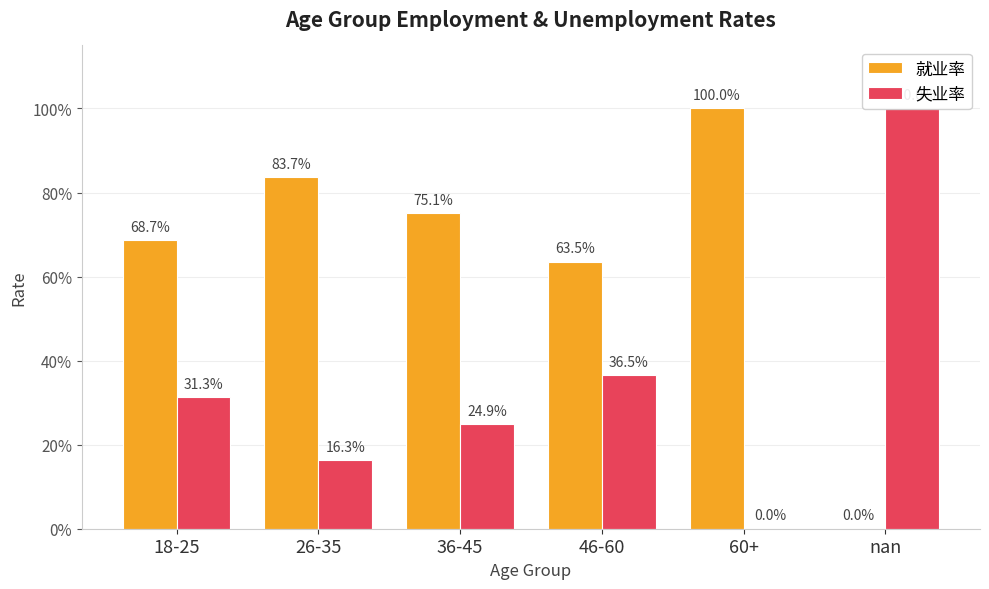

List the series in order of their overall mean, highest first.

就业率, 失业率